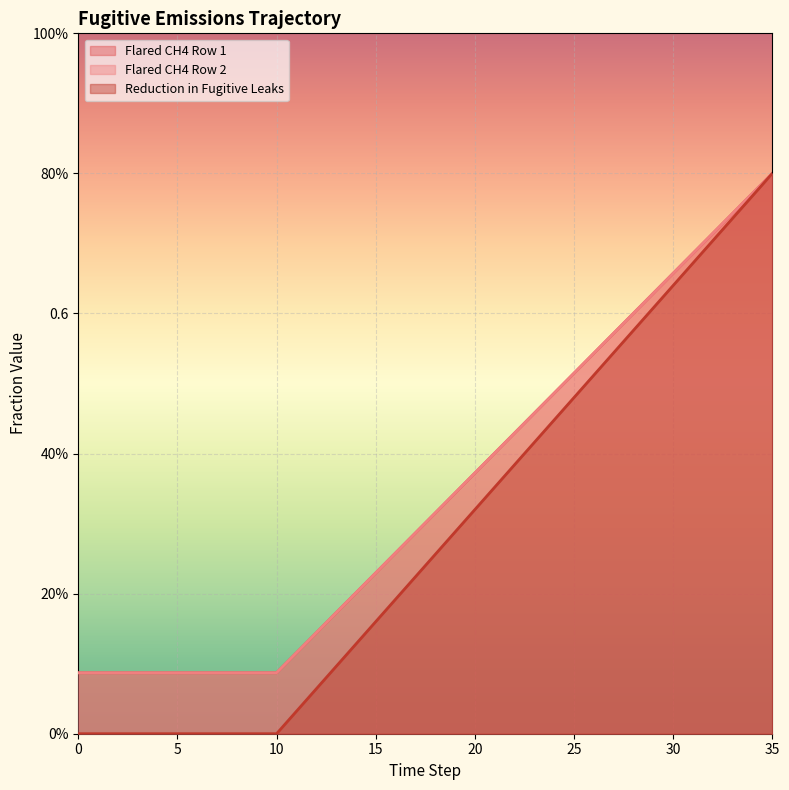

Rank the series at 8 from highest to lowest value.

frac_fgtv_drained_row1, frac_fgtv_drained_row2, frac_fgtv_reduction